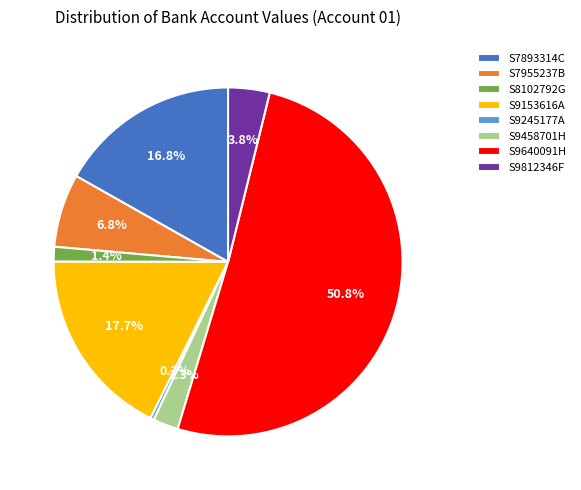

Between S9153616A and S8102792G, which is larger?

S9153616A